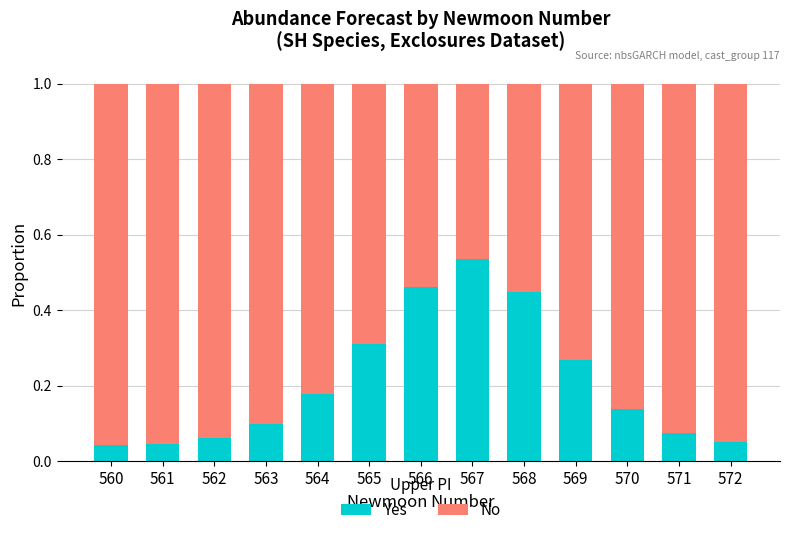

The value of Yes at 570 is 0.1. True or false?

True